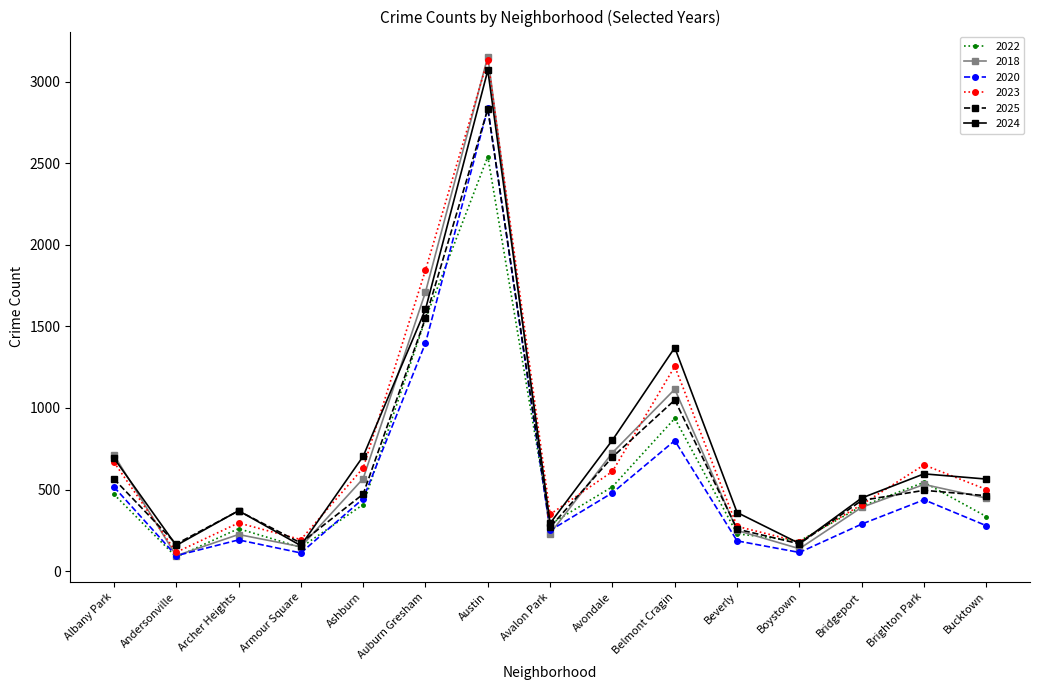

What value does the 2022 series have at Archer Heights?

260